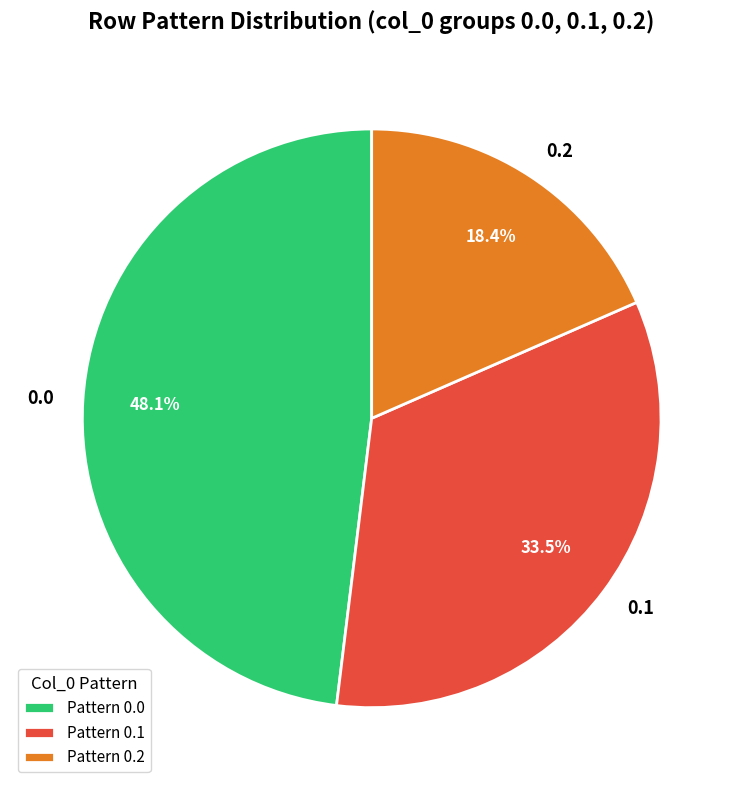

What is the total percentage of 0.0 and 0.1?

81.6%